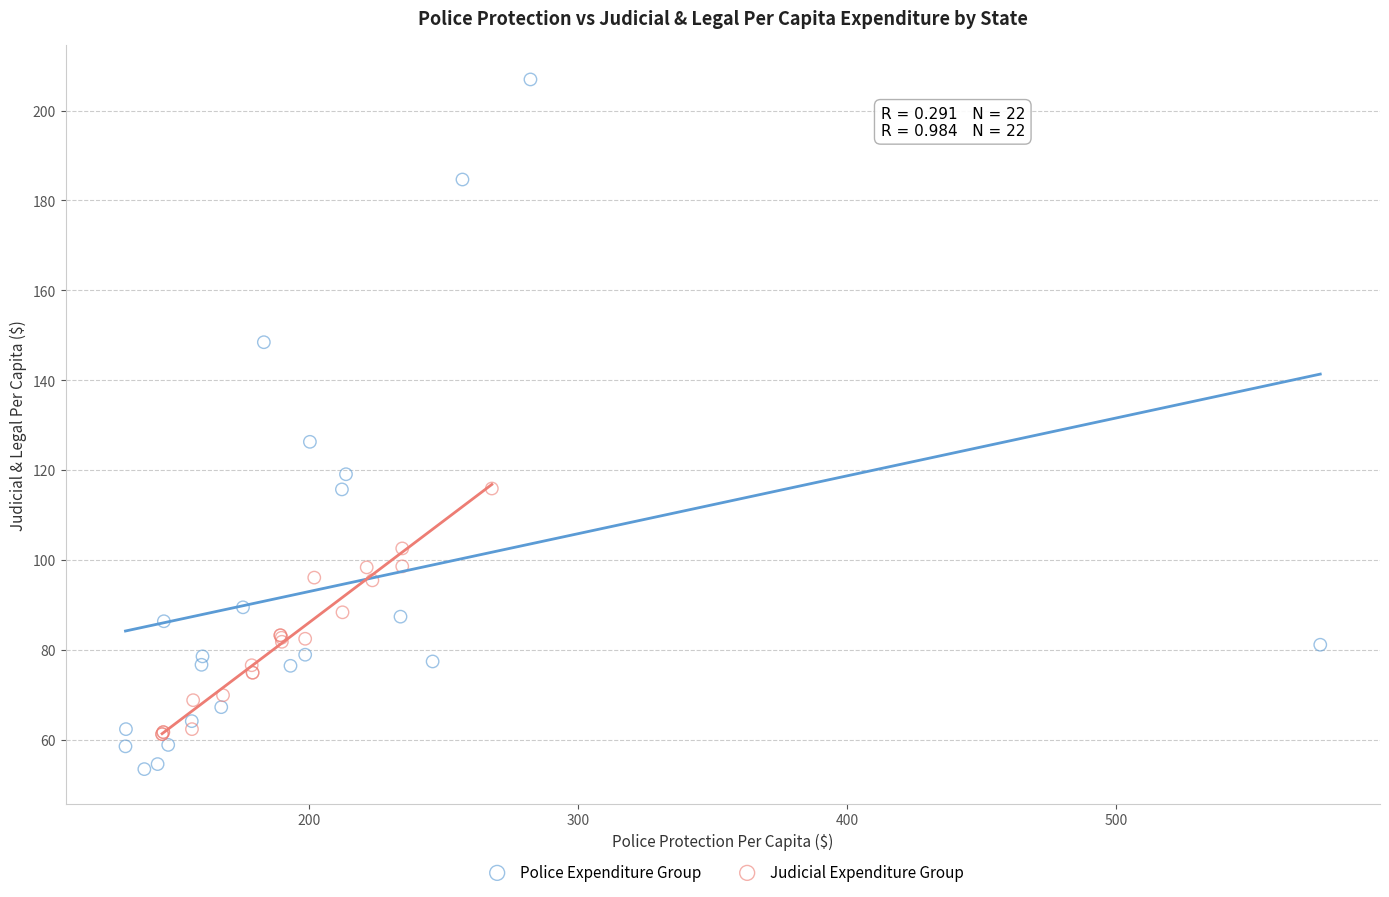

Which series reaches the minimum Y coordinate?

Police Expenditure Group